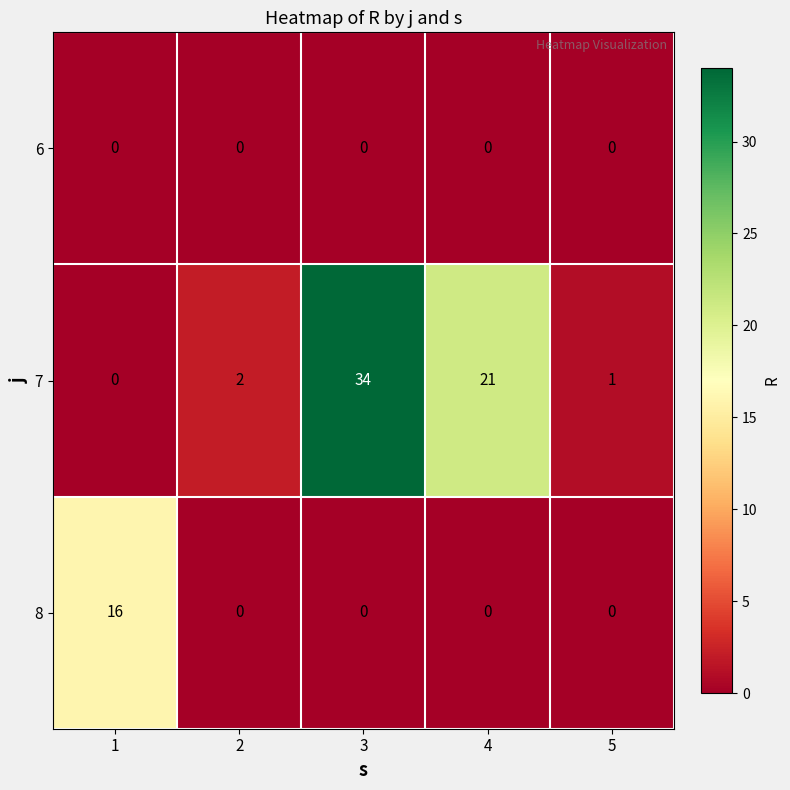

The 8 series shows -10 at 3. True or false?

False